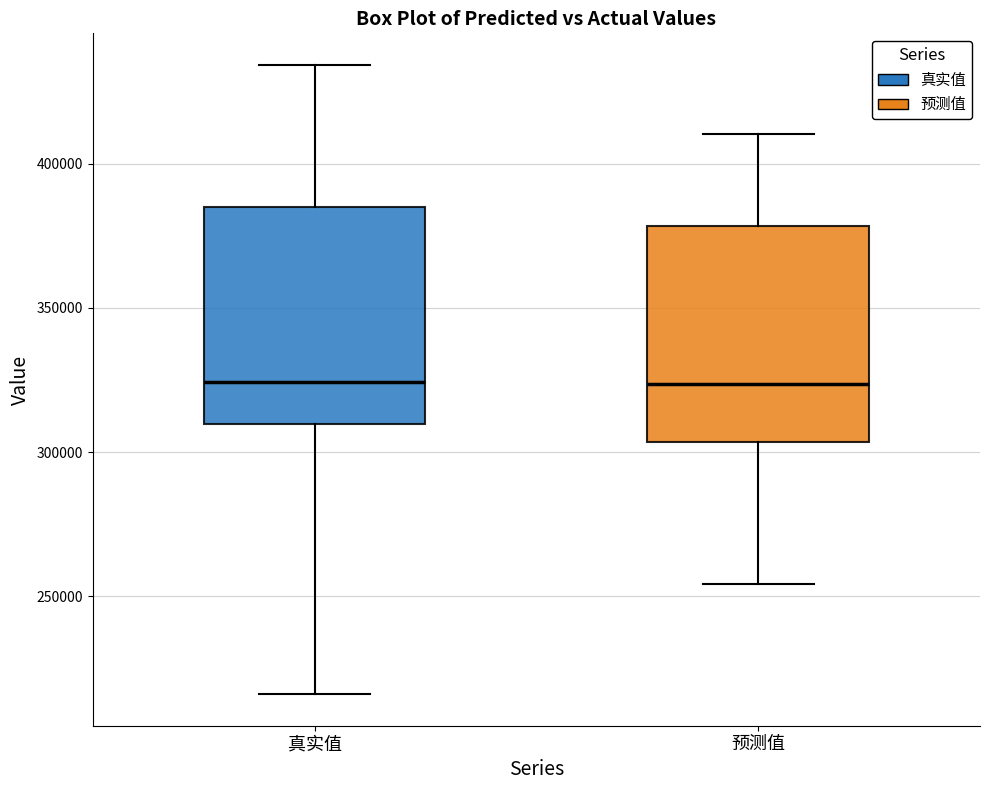

Where does the upper whisker of the box for 预测值 end on the y-axis? The values are not printed on the chart, so give them approximately, as read against the axis.

410000